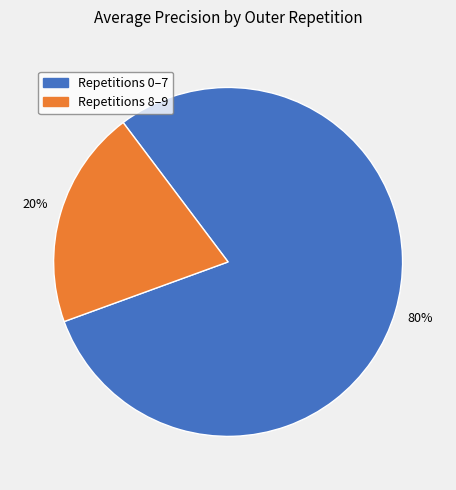

To the nearest percent, what is the average slice percentage?

50%